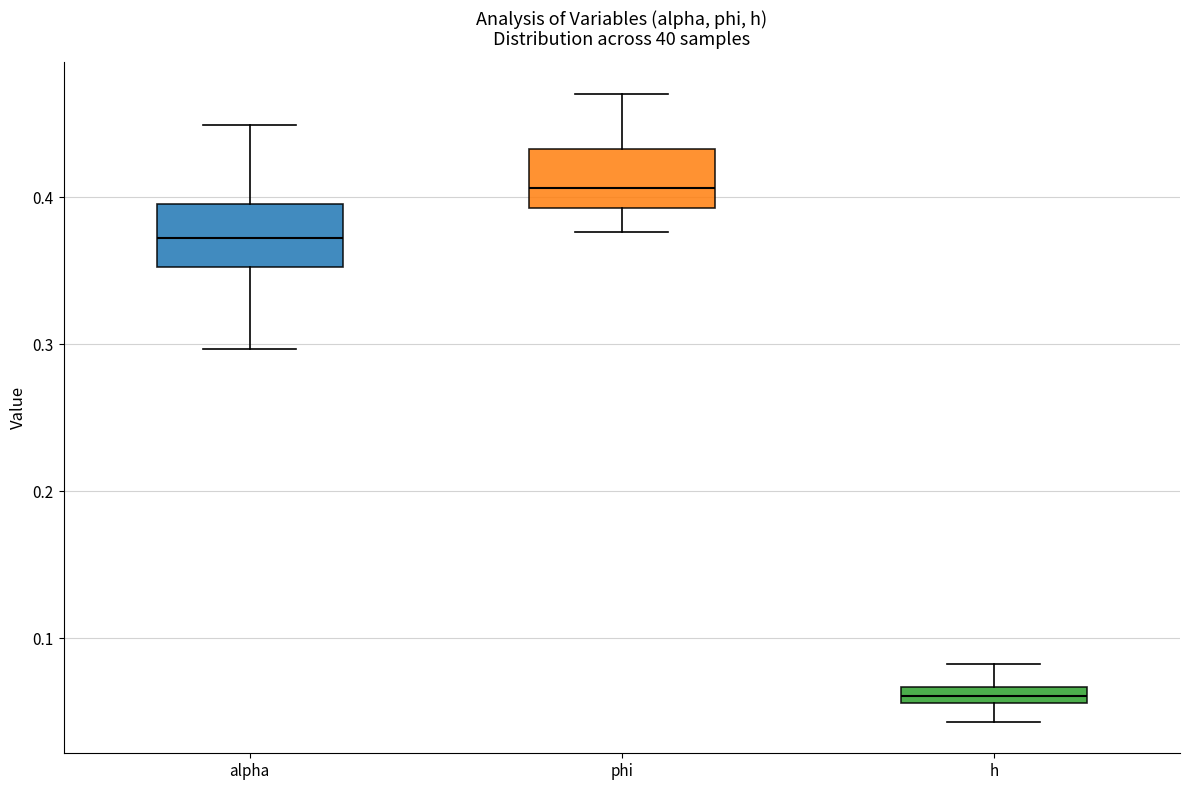

Which box's median line is the highest?

phi